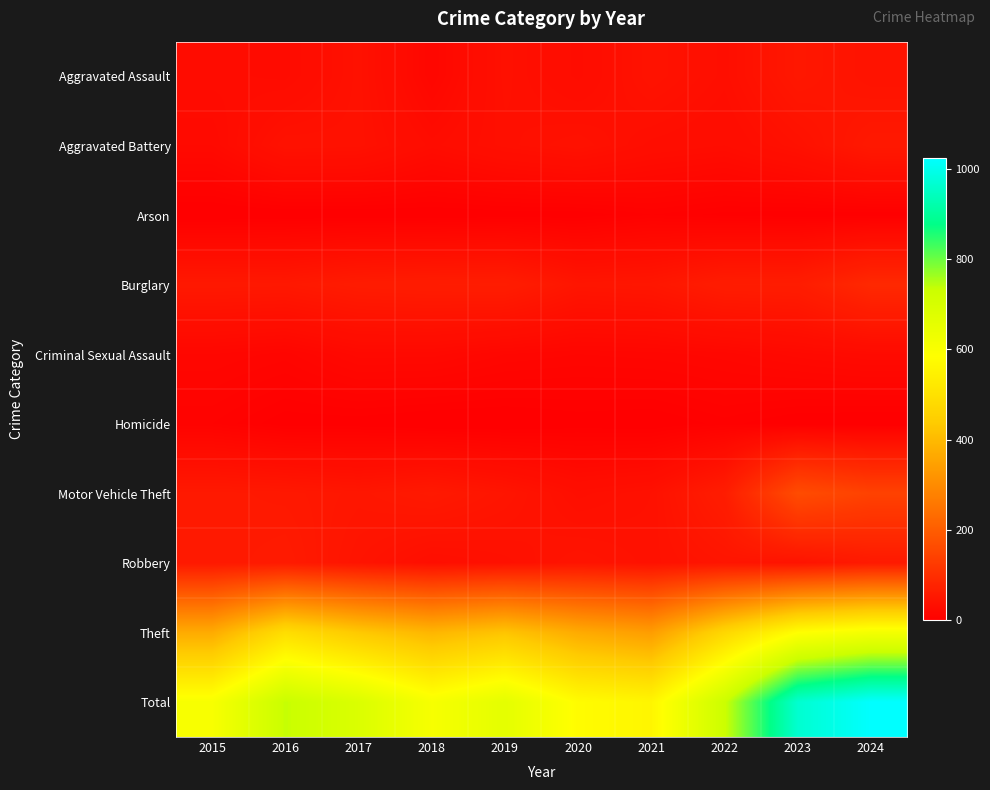

At 2024, list the series in order from largest to smallest.

Total, Theft, Motor Vehicle Theft, Burglary, Robbery, Aggravated Battery, Aggravated Assault, Criminal Sexual Assault, Arson, Homicide